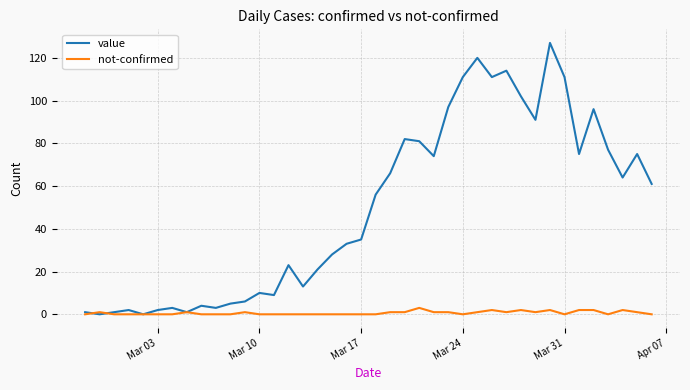

After their last crossing, which series has the higher values: value or not-confirmed?

value